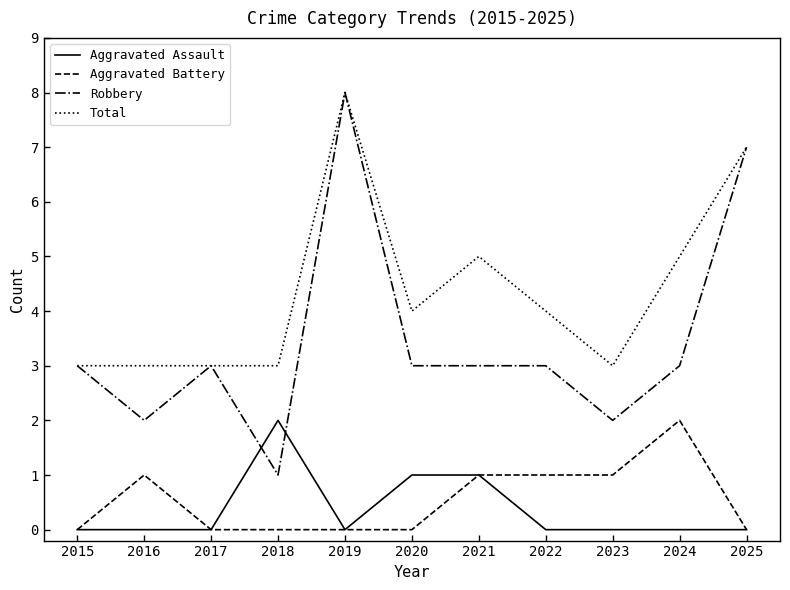

True or false: Aggravated Assault and Total intersect in this chart.

False